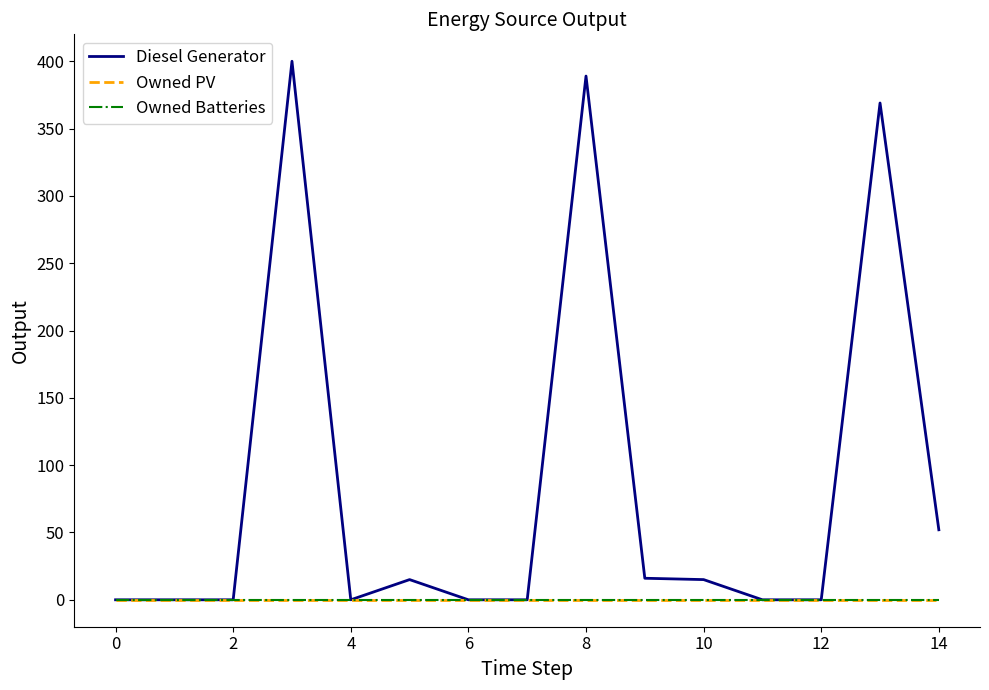

Does the chart have visible grid lines?

No